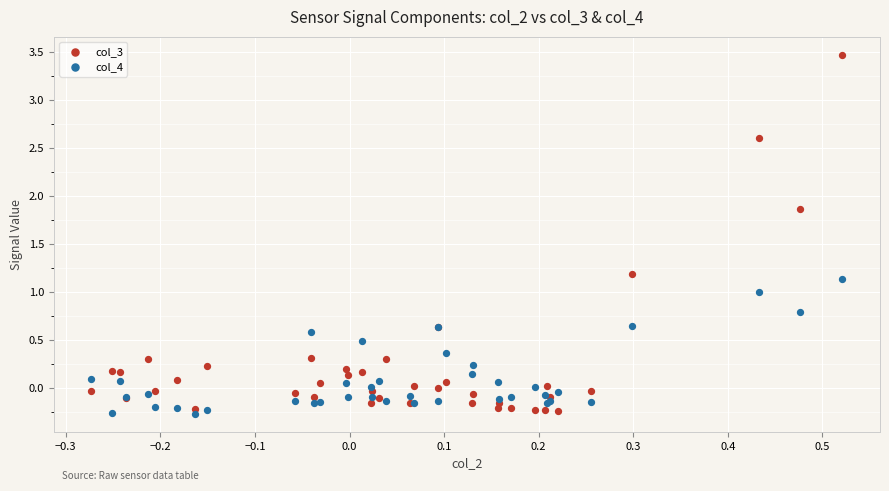

Which series has the largest Y range (max minus min)?

col_3